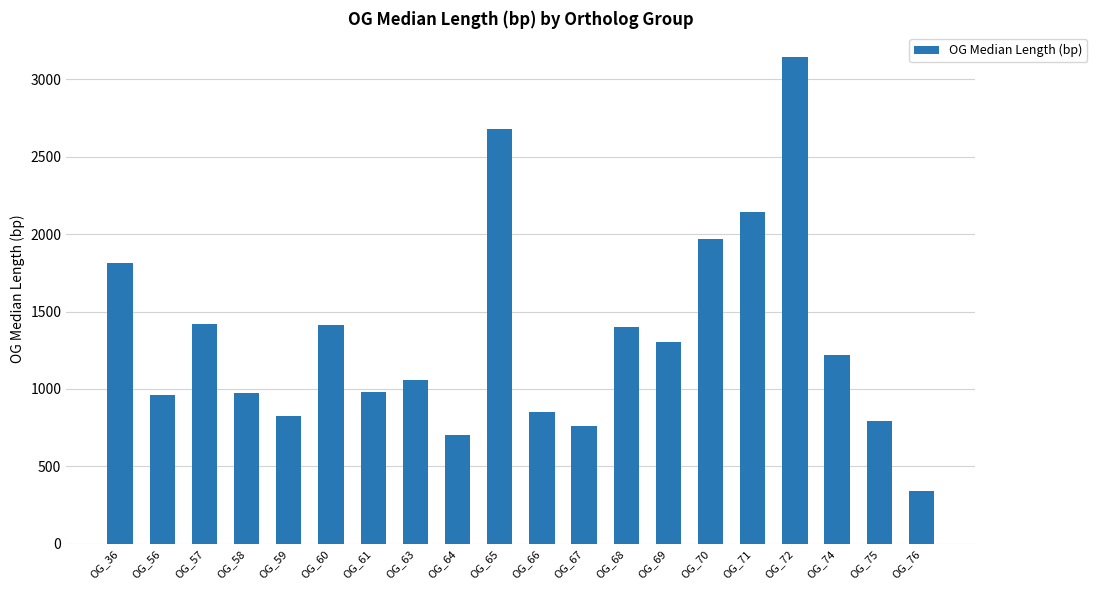

Is it true that the value at OG_65 is 1380?

False